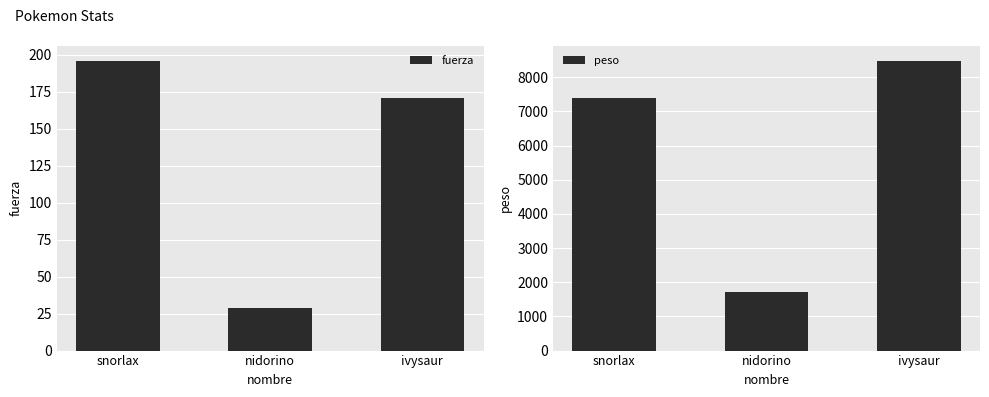

What is the sum of the peso values at ivysaur and snorlax?

15884.4